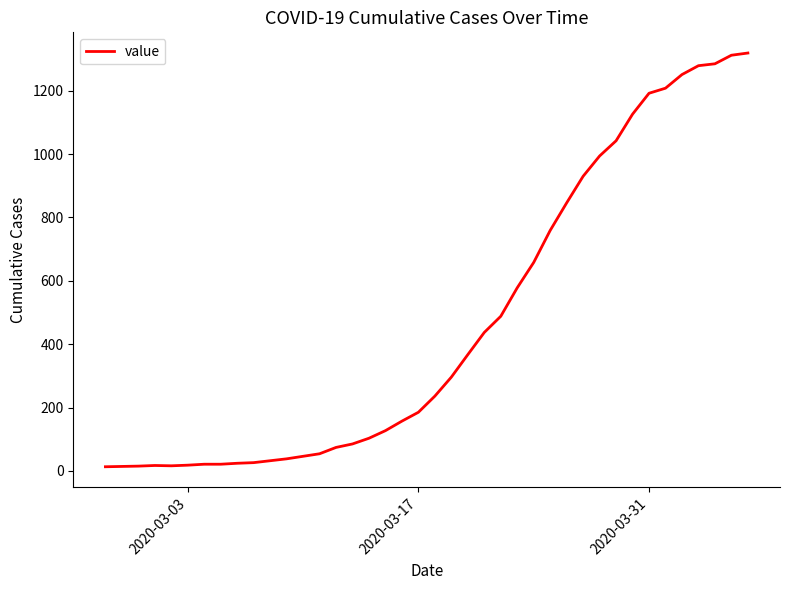

What is the greatest value displayed?

1319